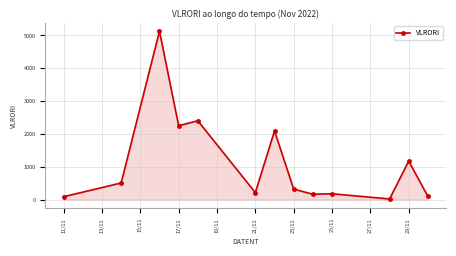

What is the value of the 8th point from the left?

321.1